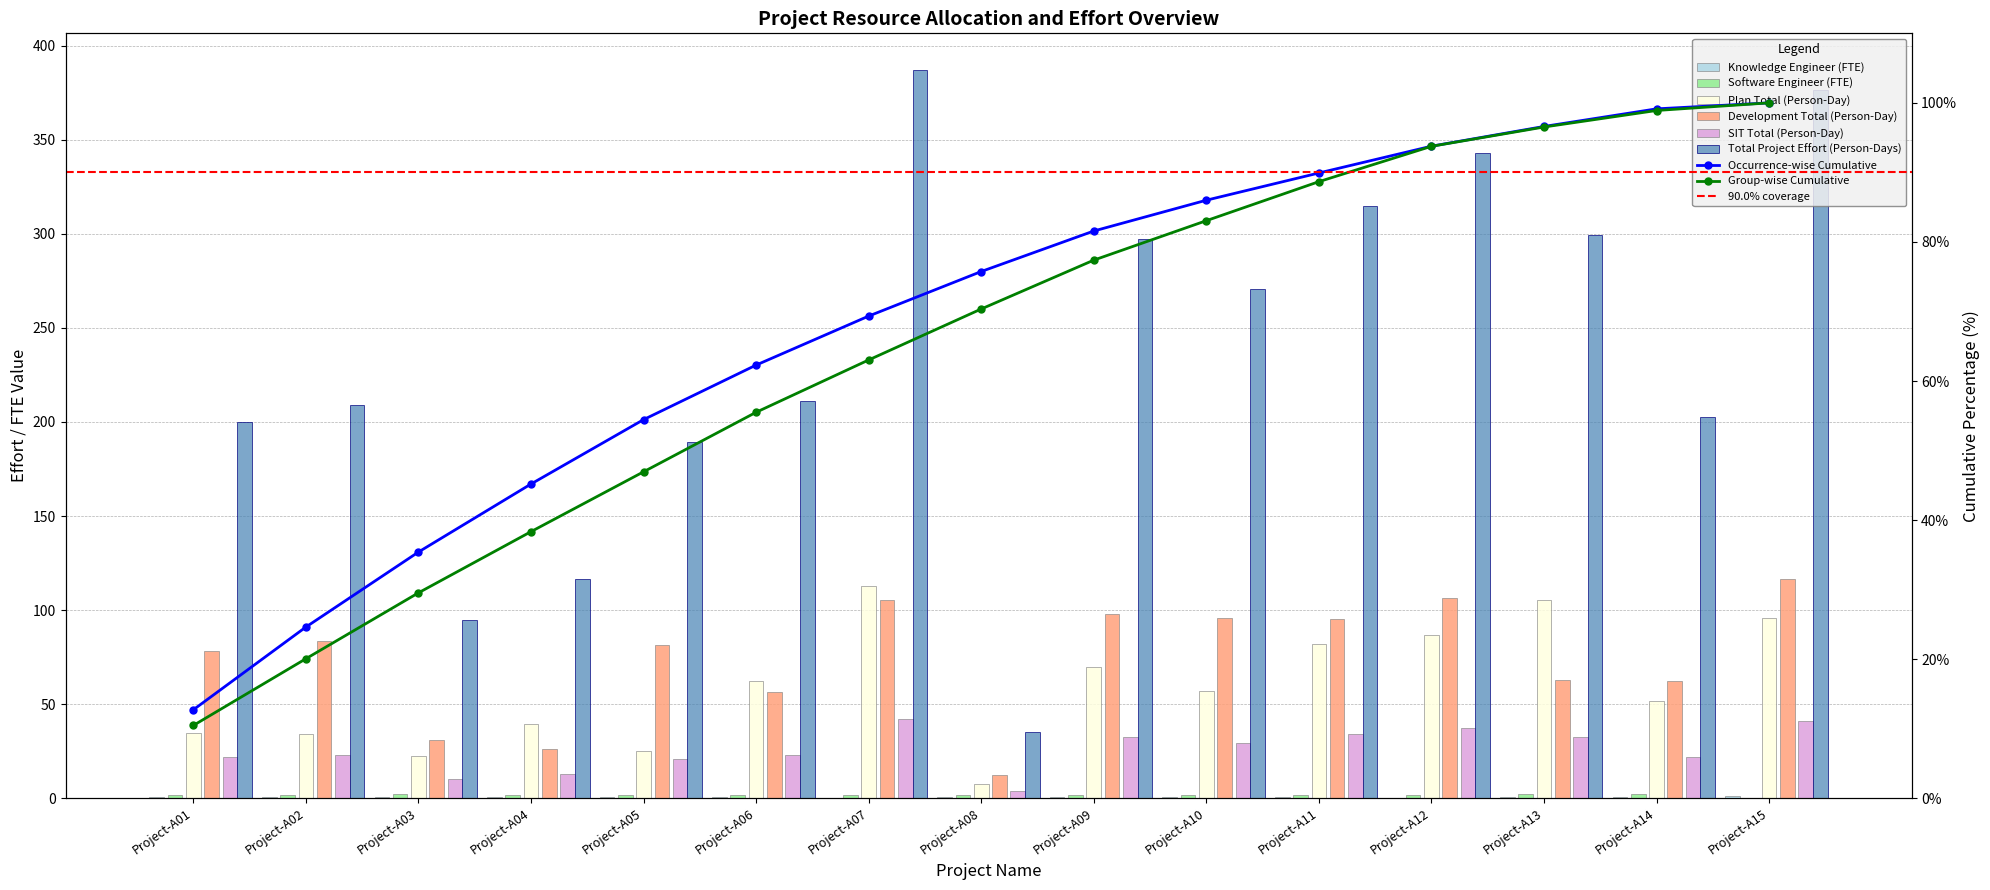

At which label does Total Project Effort (Person-Days) reach its minimum?

Project-A08